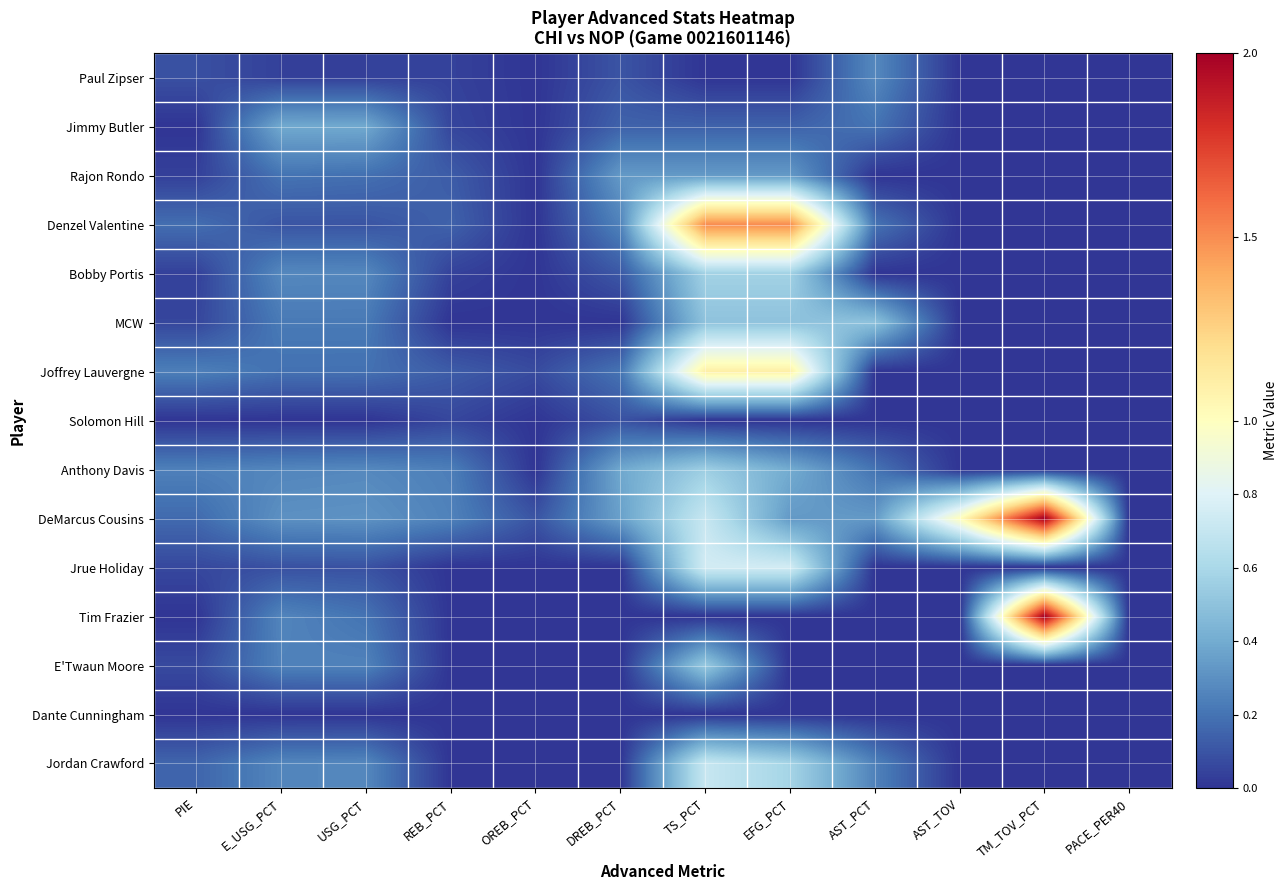

Between USG_PCT and REB_PCT, which is larger?

REB_PCT